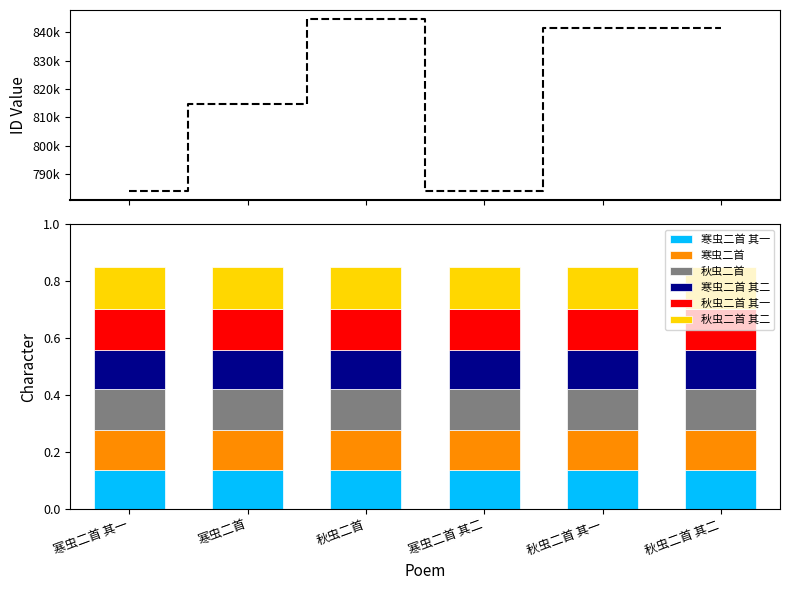

Is the value of 寒虫二首 at 寒虫二首 其一 greater than the value of 秋虫二首 其一 at 秋虫二首?

No